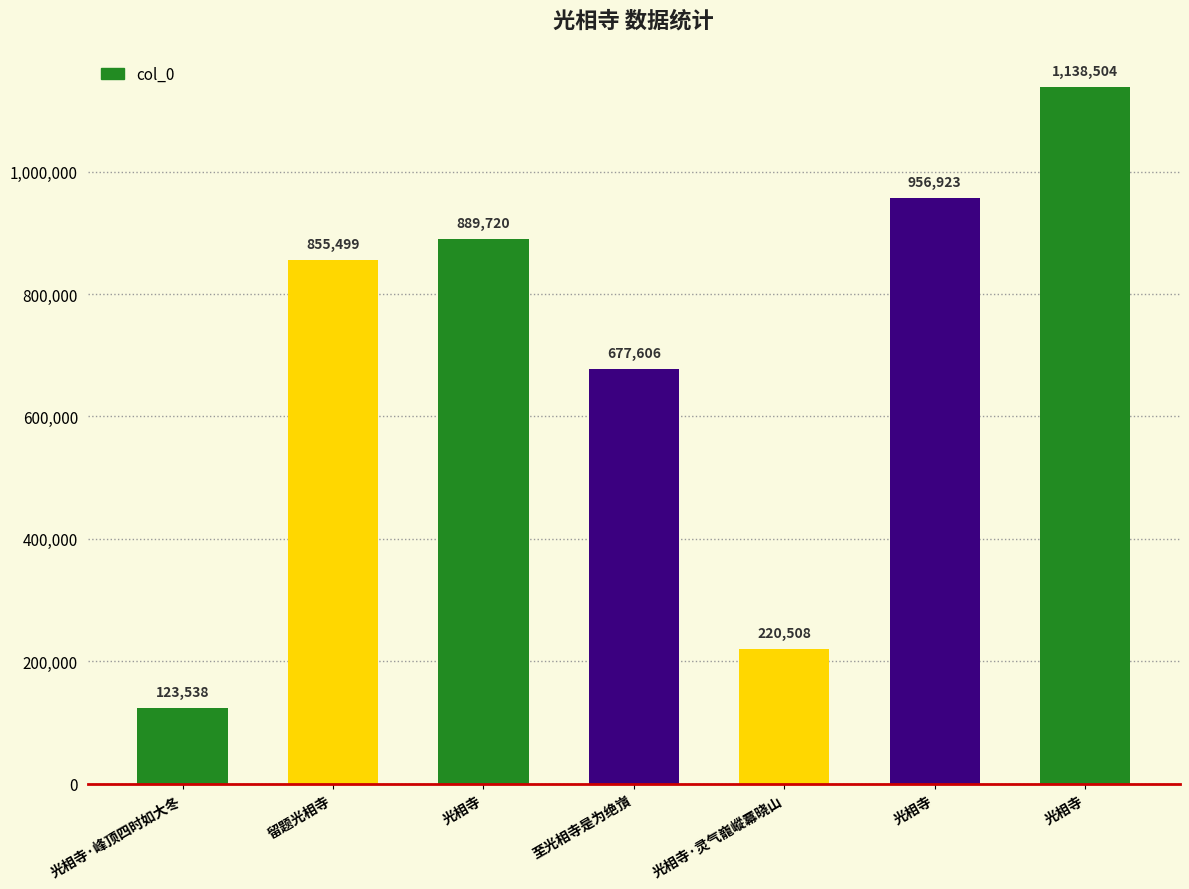

What is the value of the 5th bar from the left?

220508